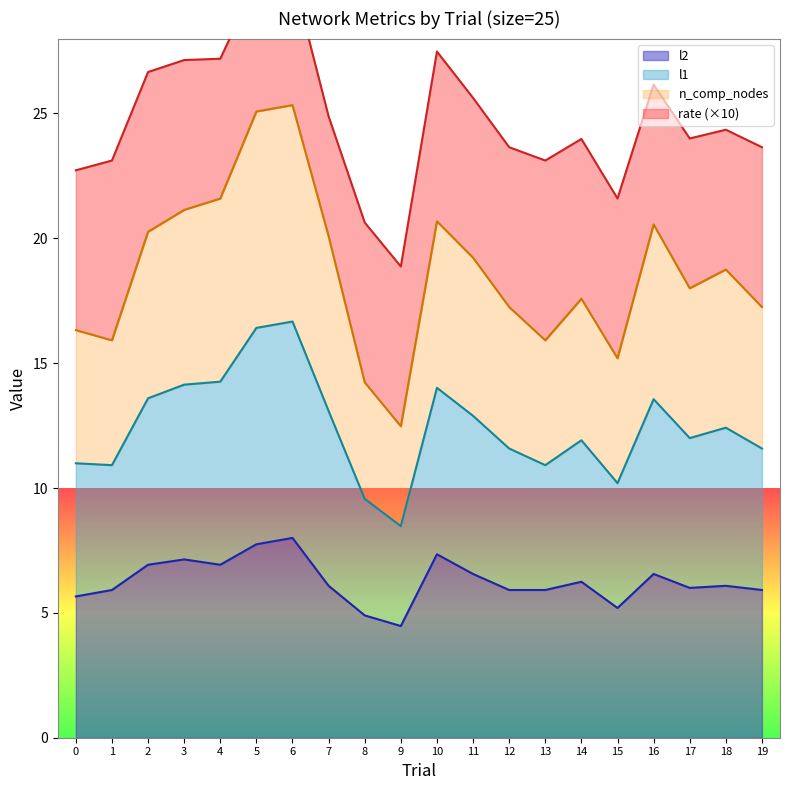

Is it true that l2 equals 8.6 at 12?

False